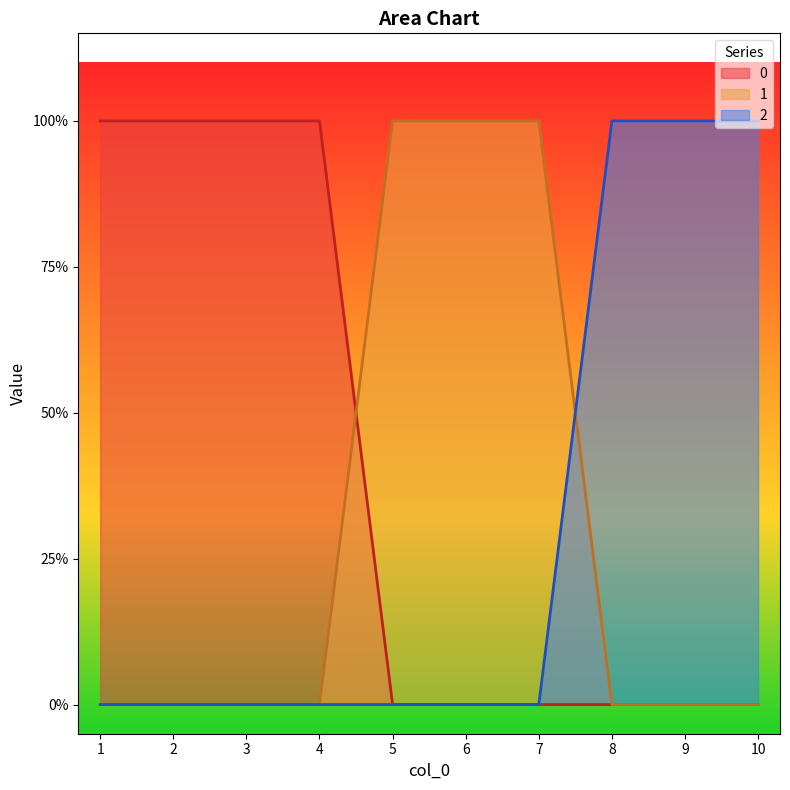

Reading right to left, transcribe all the data shown in this chart.

0: 10=0	9=0	8=0	7=0	6=0	5=0	4=1	3=1	2=1	1=1
1: 10=0	9=0	8=0	7=1	6=1	5=1	4=0	3=0	2=0	1=0
2: 10=1	9=1	8=1	7=0	6=0	5=0	4=0	3=0	2=0	1=0